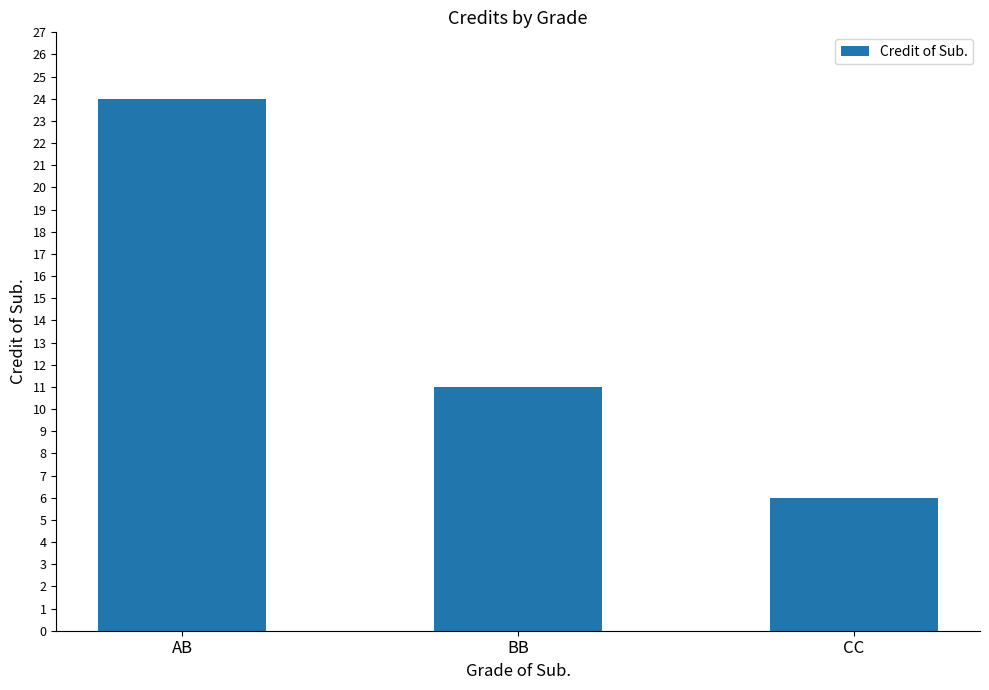

How many bars are there in total?

3